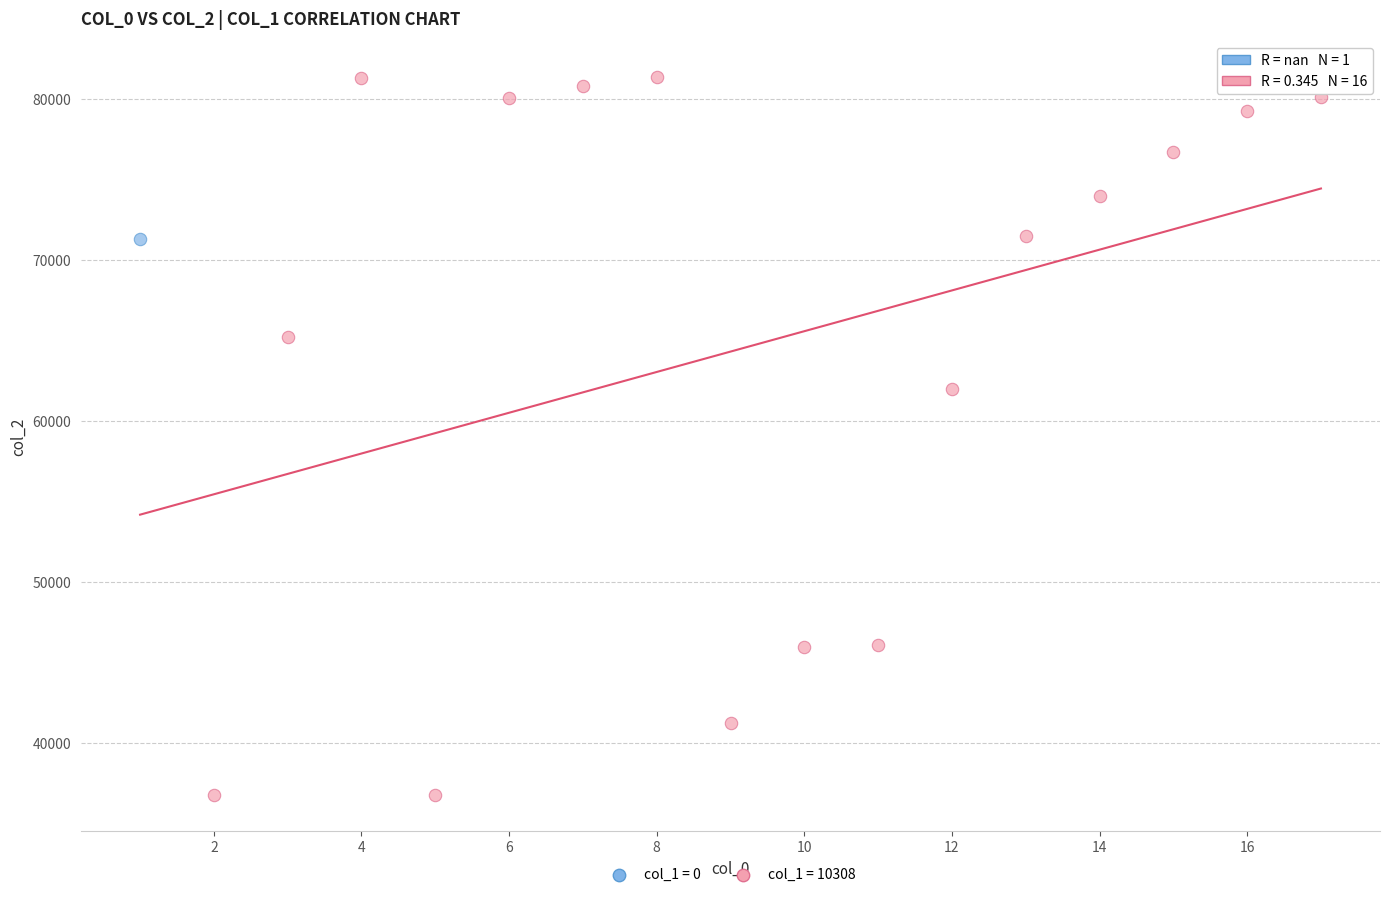

What are all the series names shown in the legend?

col_1 = 0, col_1 = 10308